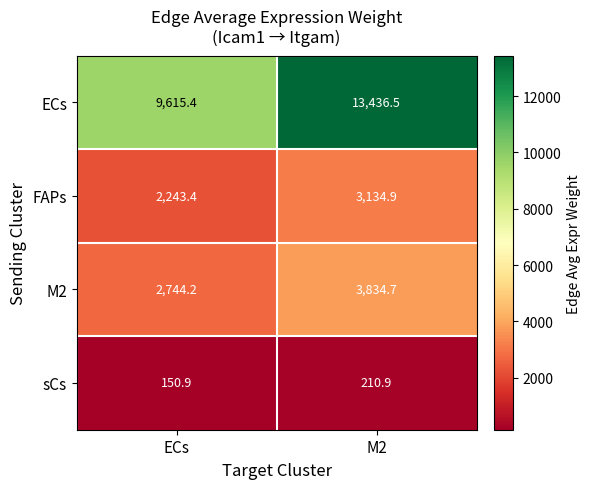

Reading right to left, what are all the values shown in this chart?

ECs: 13436.5	9615.4
FAPs: 3134.9	2243.4
M2: 3834.7	2744.2
sCs: 210.9	150.9